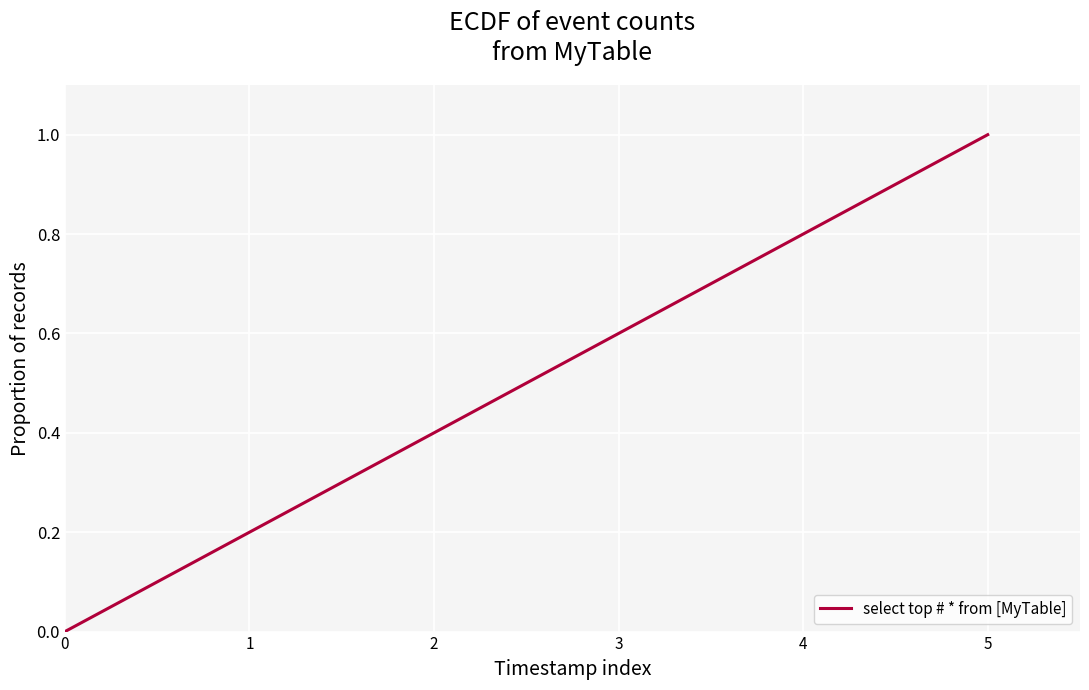

True or false: the data shows 0.8 at 4.

True